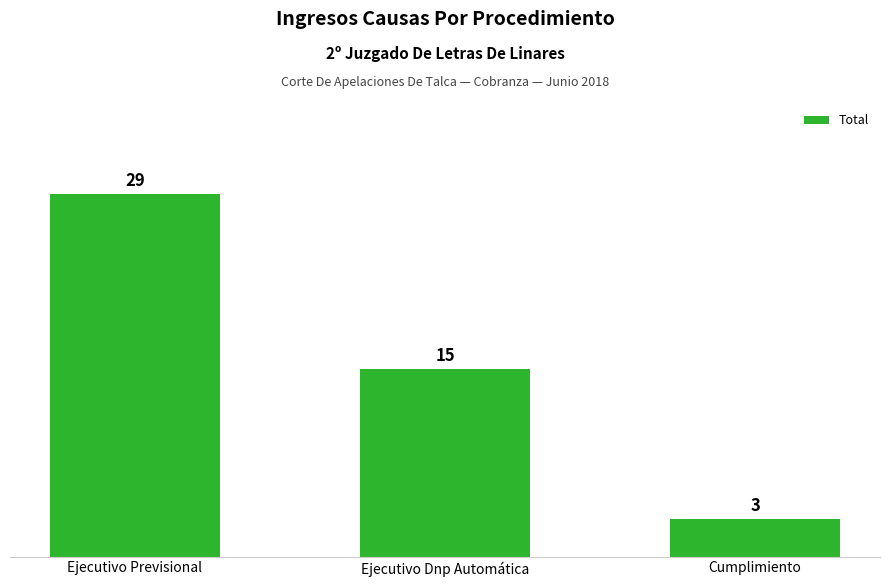

Approximately how many times larger is the value at Cumplimiento compared to Ejecutivo Dnp Automática?

0.2